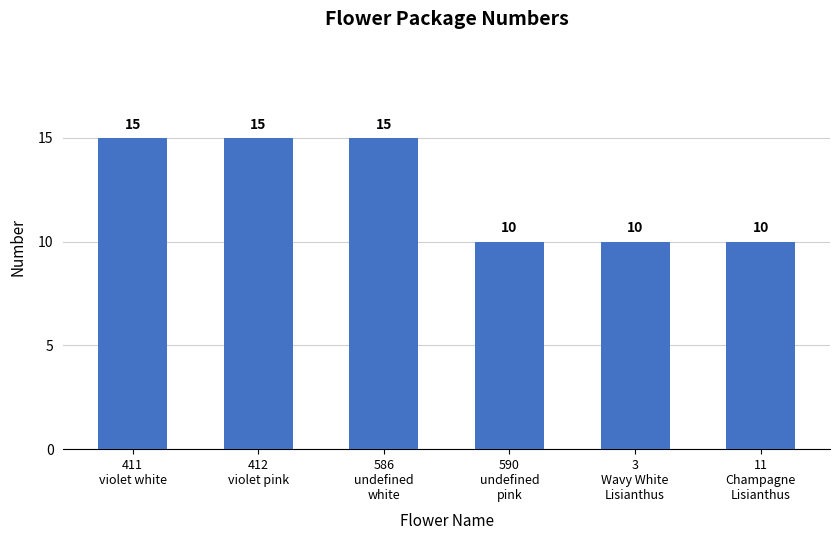

Reading left to right, transcribe all the data shown in this chart.

411
violet white=15	412
violet pink=15	586
undefined
white=15	590
undefined
pink=10	3
Wavy White
Lisianthus=10	11
Champagne
Lisianthus=10